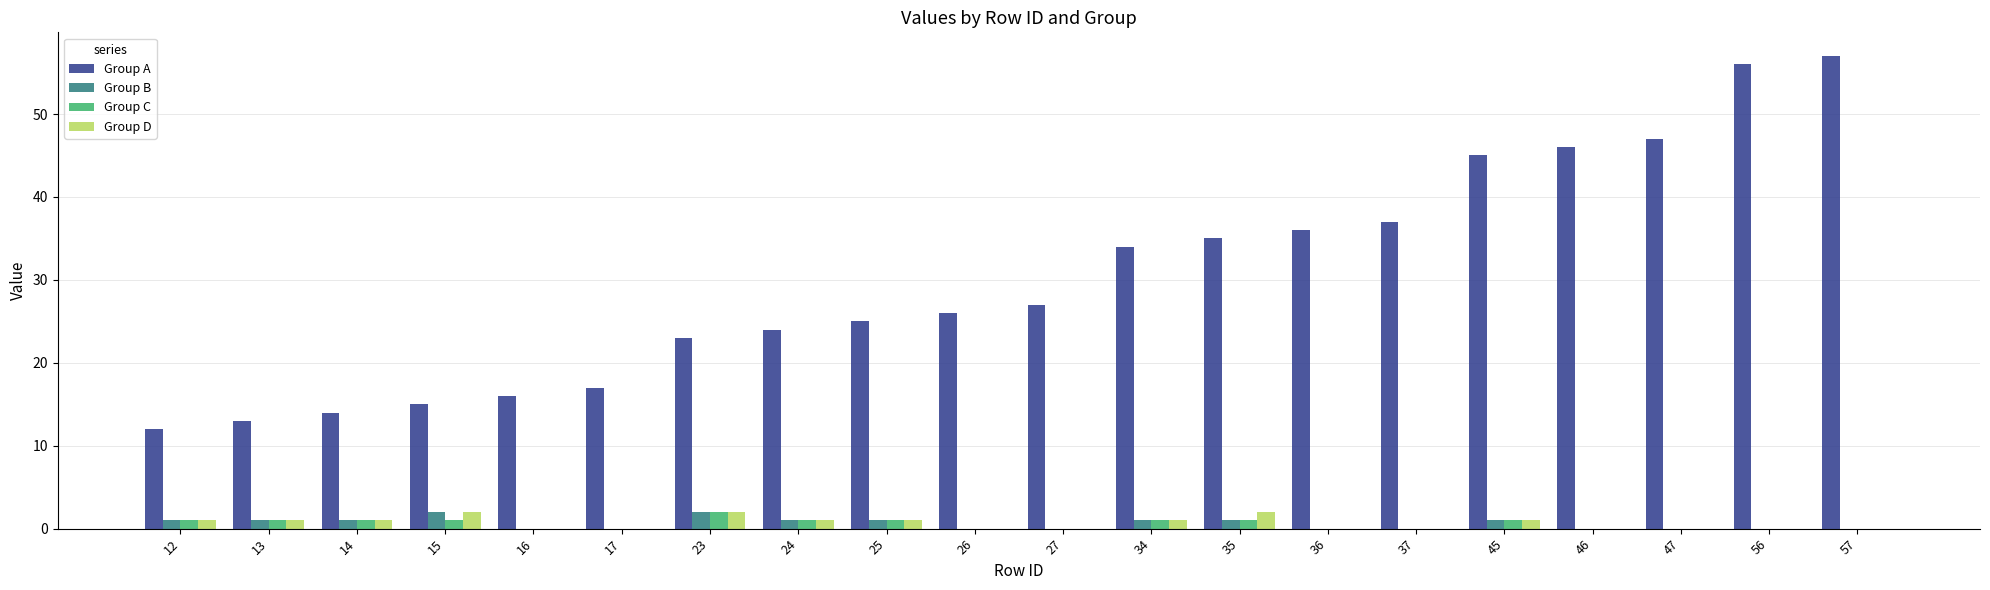

Reading right to left, list all the values displayed in this chart.

Group A: 57	56	47	46	45	37	36	35	34	27	26	25	24	23	17	16	15	14	13	12
Group B: 0	0	0	0	1	0	0	1	1	0	0	1	1	2	0	0	2	1	1	1
Group C: 0	0	0	0	1	0	0	1	1	0	0	1	1	2	0	0	1	1	1	1
Group D: 0	0	0	0	1	0	0	2	1	0	0	1	1	2	0	0	2	1	1	1